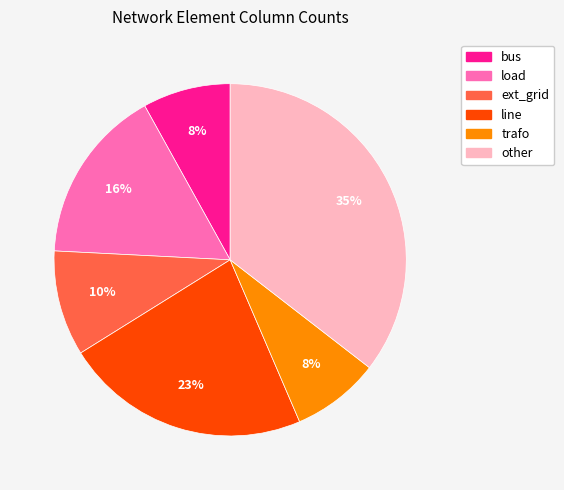

Does other account for over 50% of the chart?

No